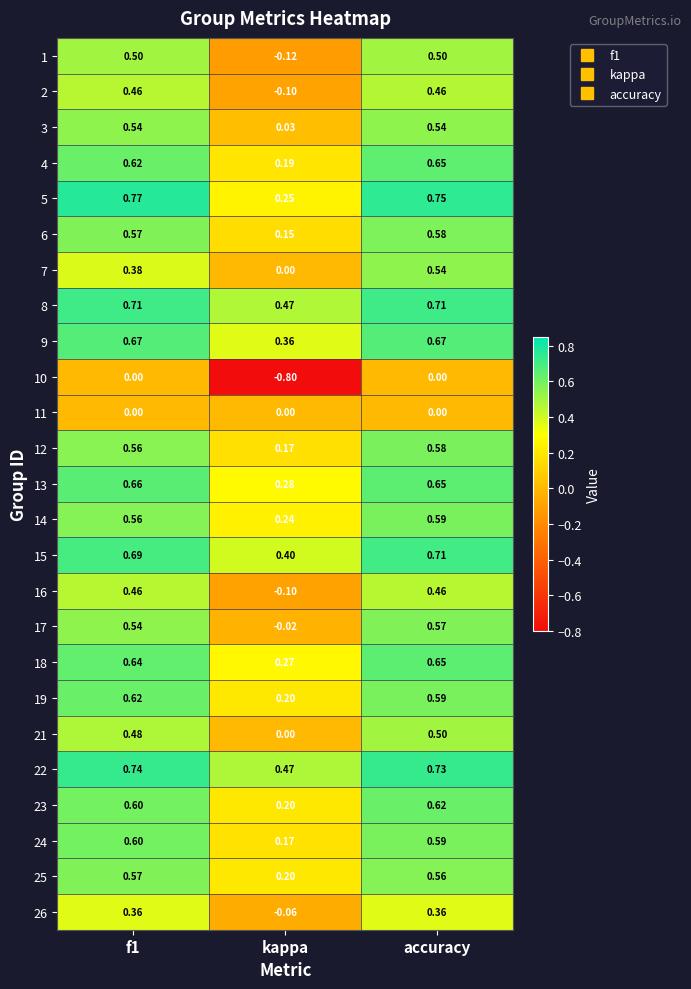

At which label does 6 reach its peak?

accuracy